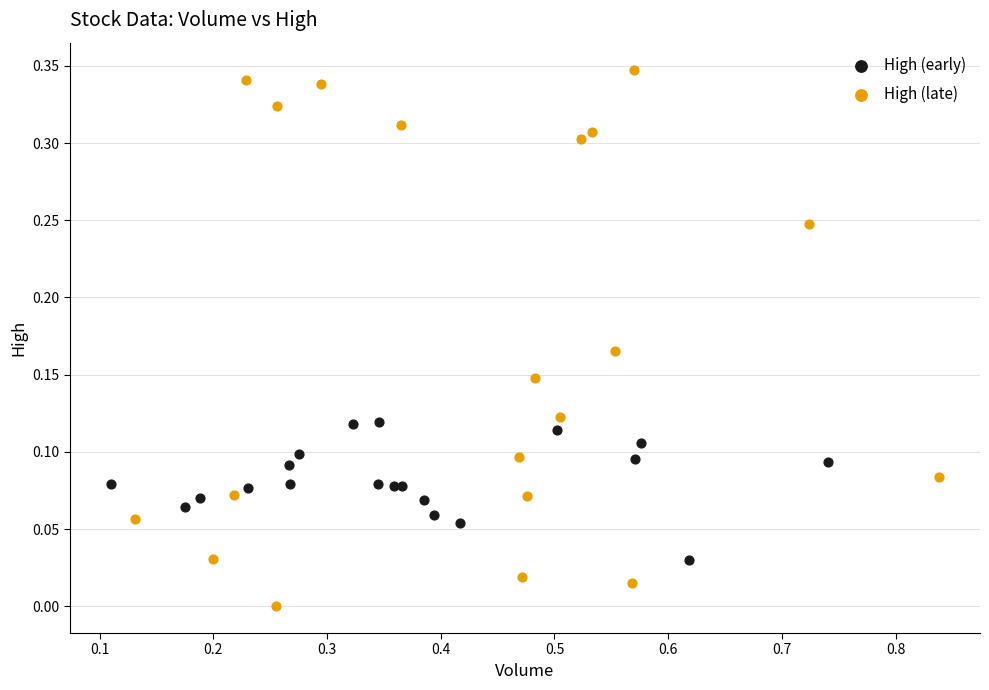

Which series reaches the minimum Y coordinate?

High (late)